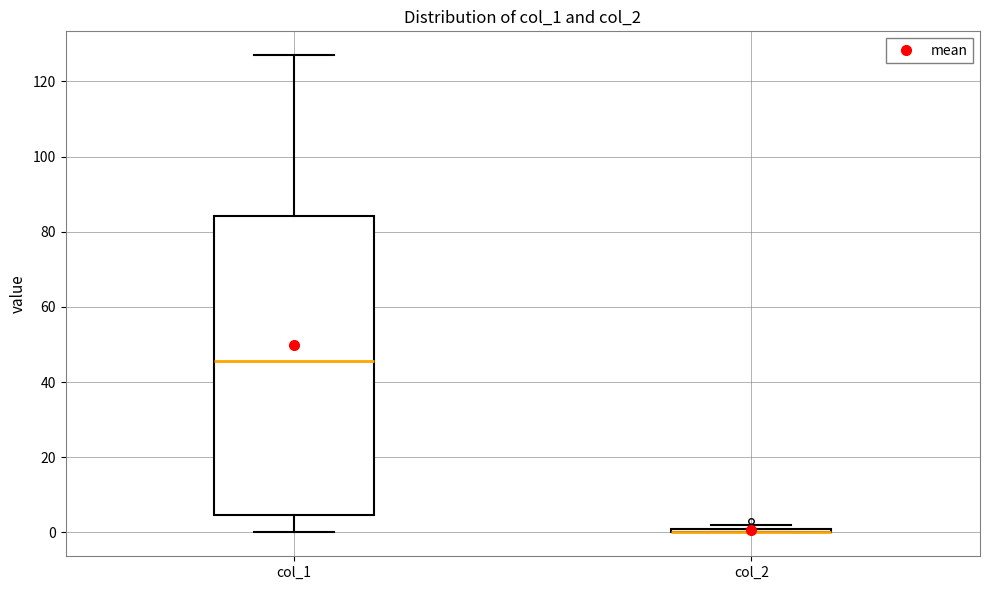

Which box is the tallest, from its lower edge to its upper edge?

col_1